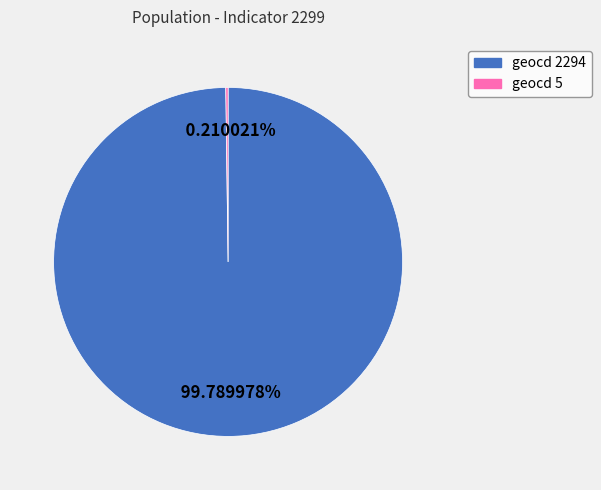

Is there a majority slice in this chart?

Yes